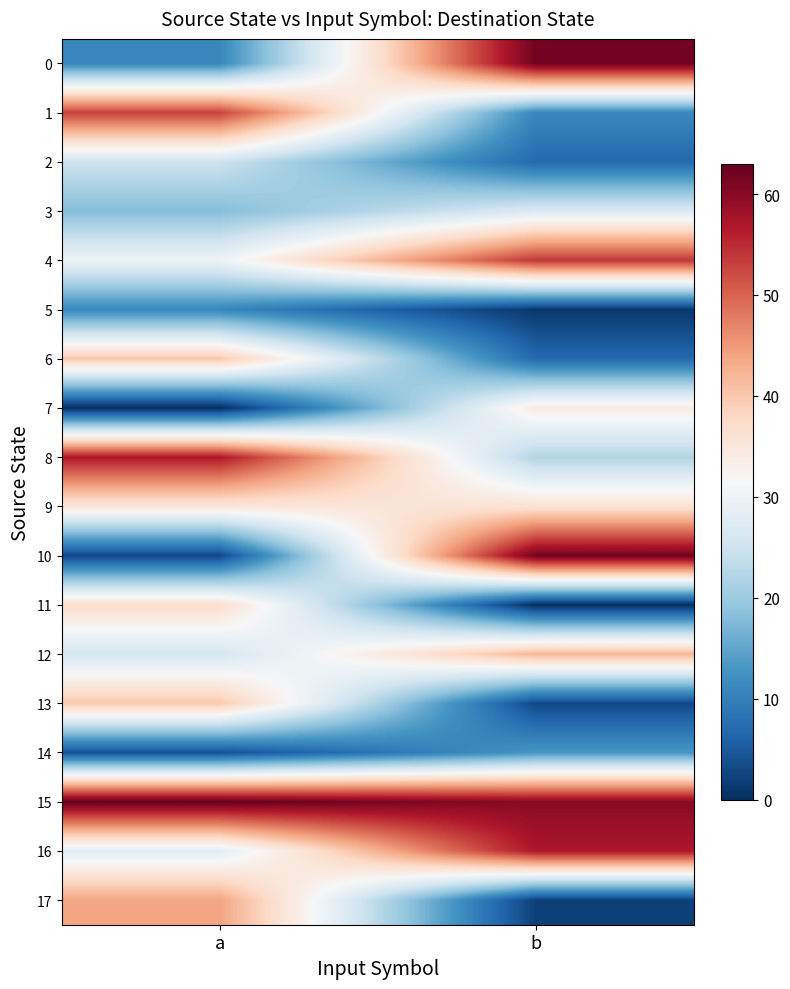

Which series changed the most between a and b?

10